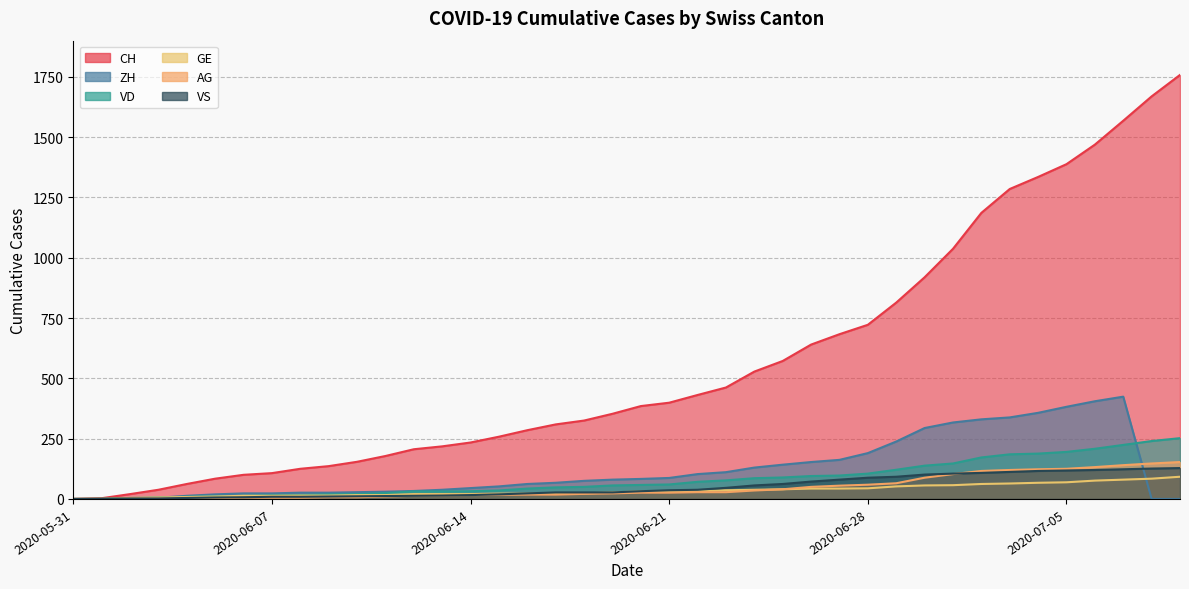

What are all the series names shown in the legend?

CH, ZH, VD, GE, AG, VS